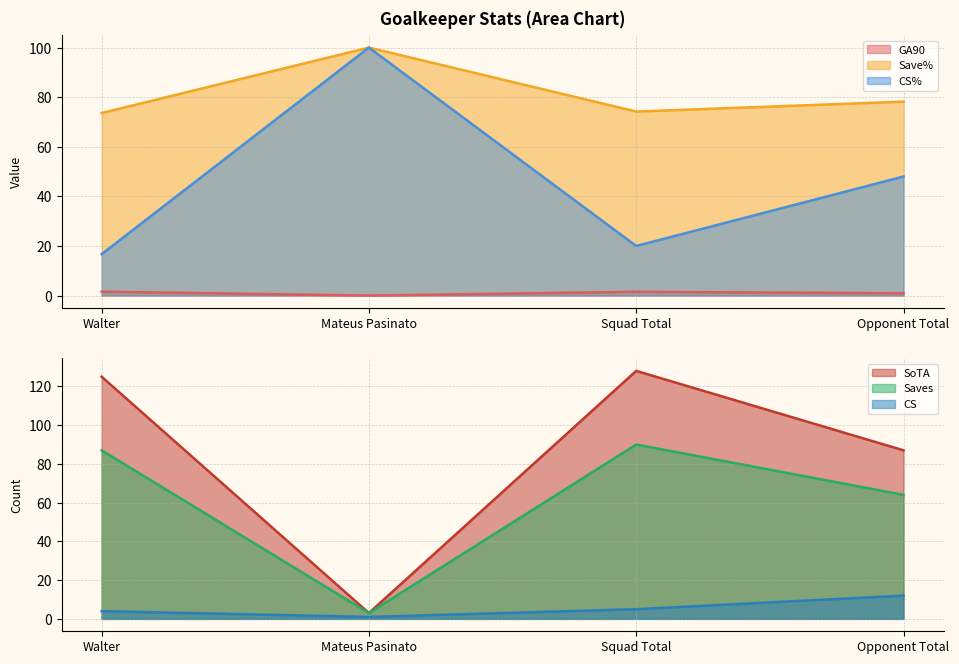

At how many categories does at least one series exceed 104?

2